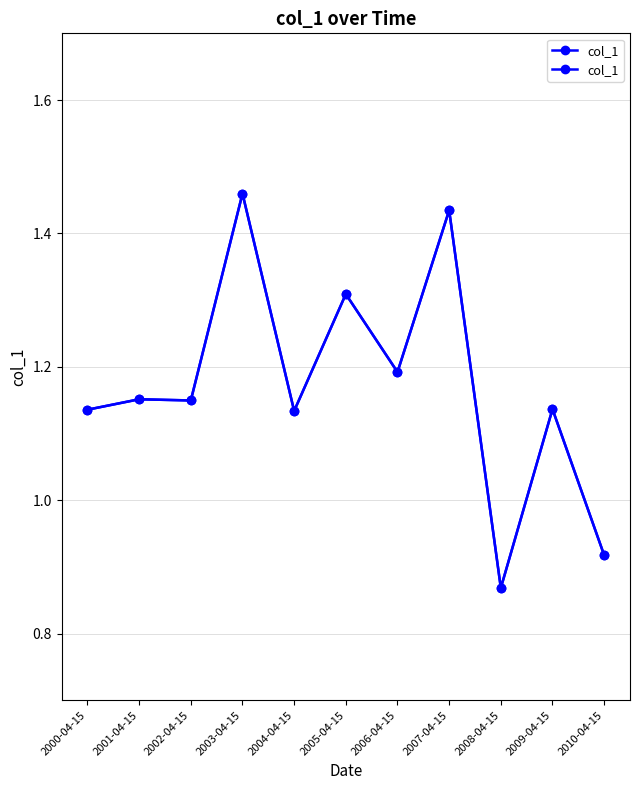

Does the chart have visible grid lines?

Yes